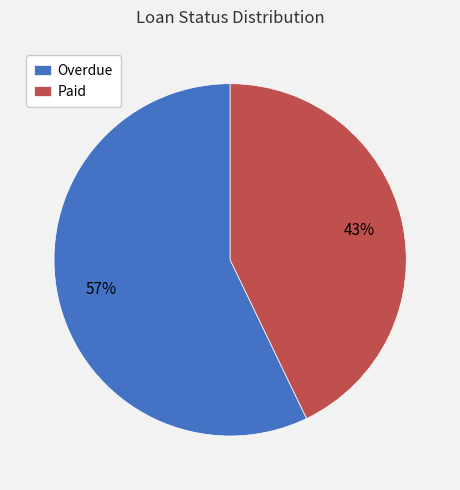

What is the majority slice?

Overdue